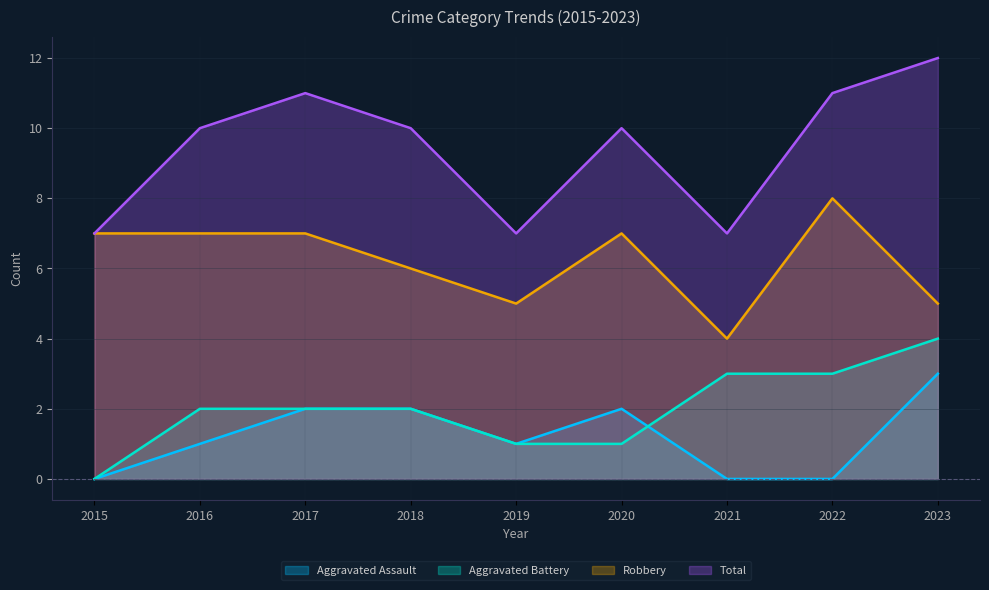

Is the value of Aggravated Assault at 2017 greater than the value of Robbery at 2019?

No